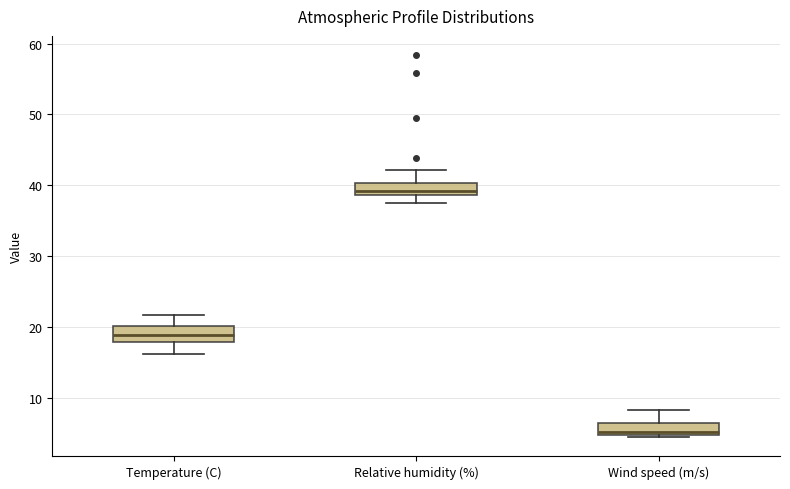

Which box has the highest median line?

Relative humidity (%)